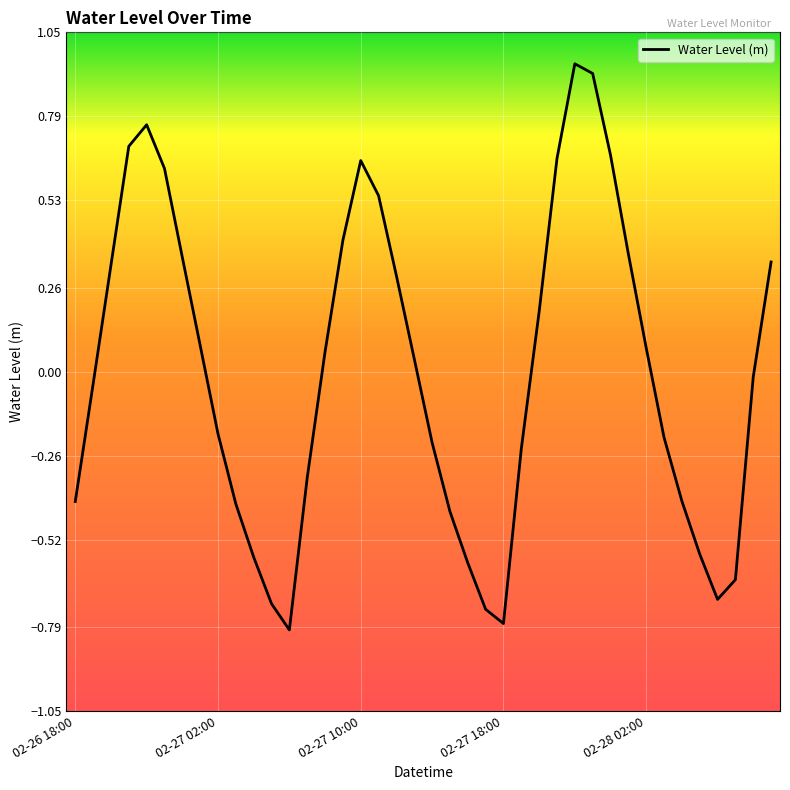

What is the smallest value displayed?

-0.8